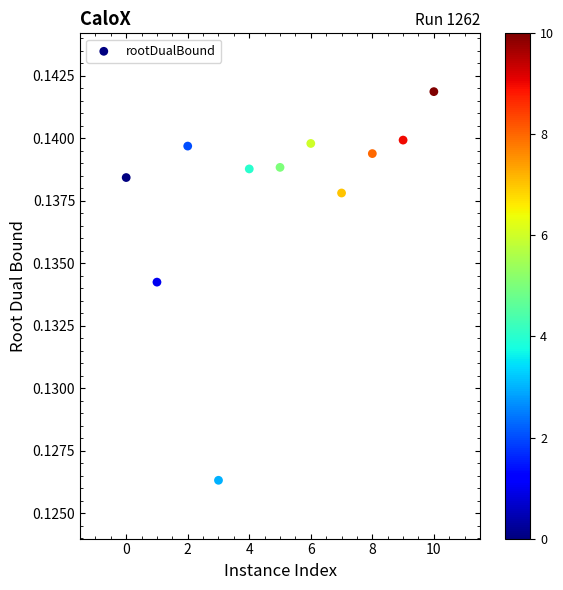

What is the range of X values (max minus min)?

10.0